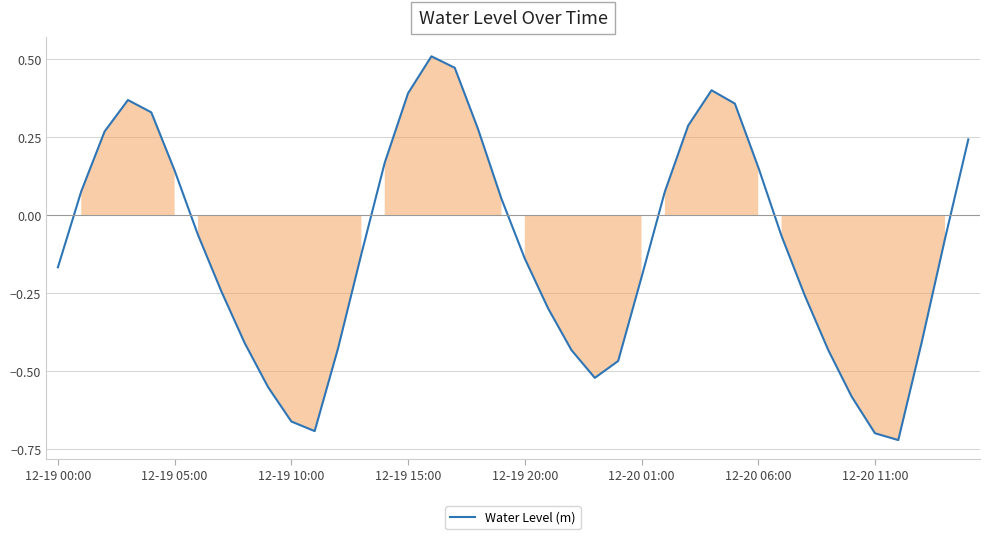

Does the chart display data point markers on the line(s)?

No